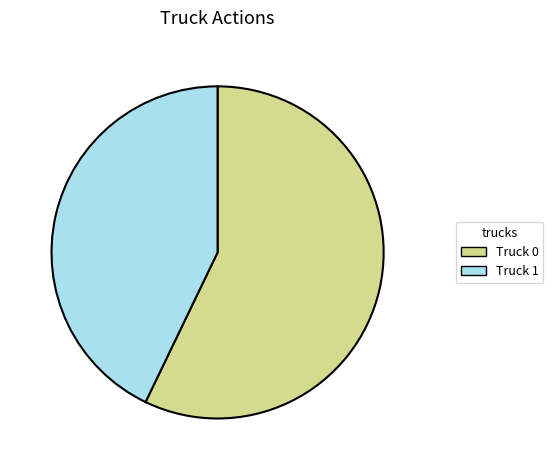

How many segments does this pie chart have?

2